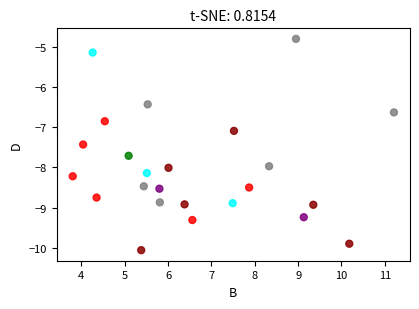

What is the range of X values (max minus min)?

7.4